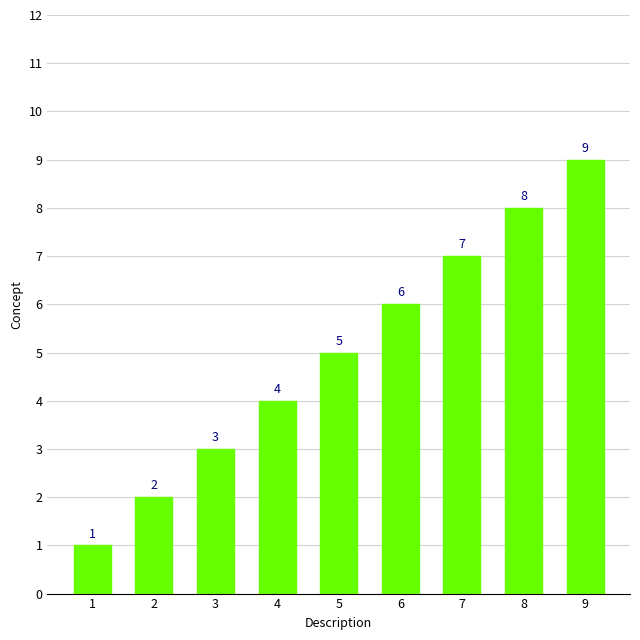

Between 6 and 3, which is larger?

6